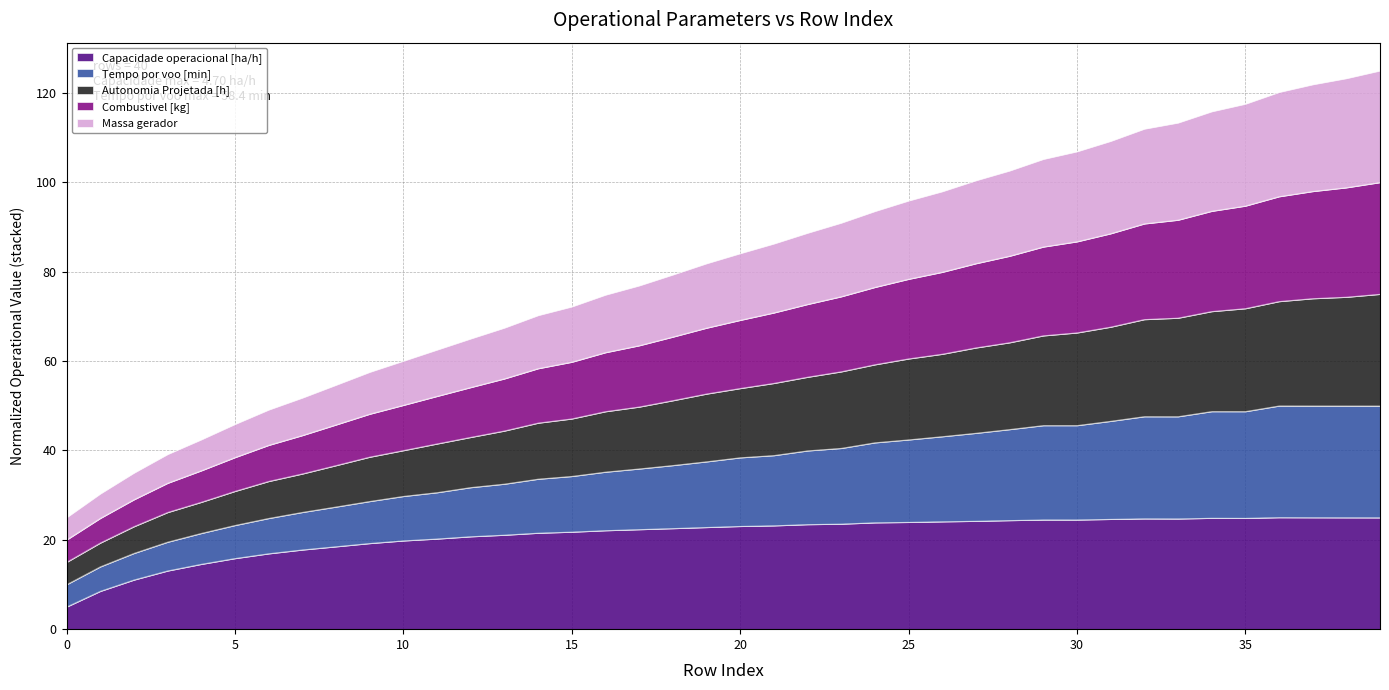

What is the highest value of the Capacidade operacional [ha/h] series?

25.0